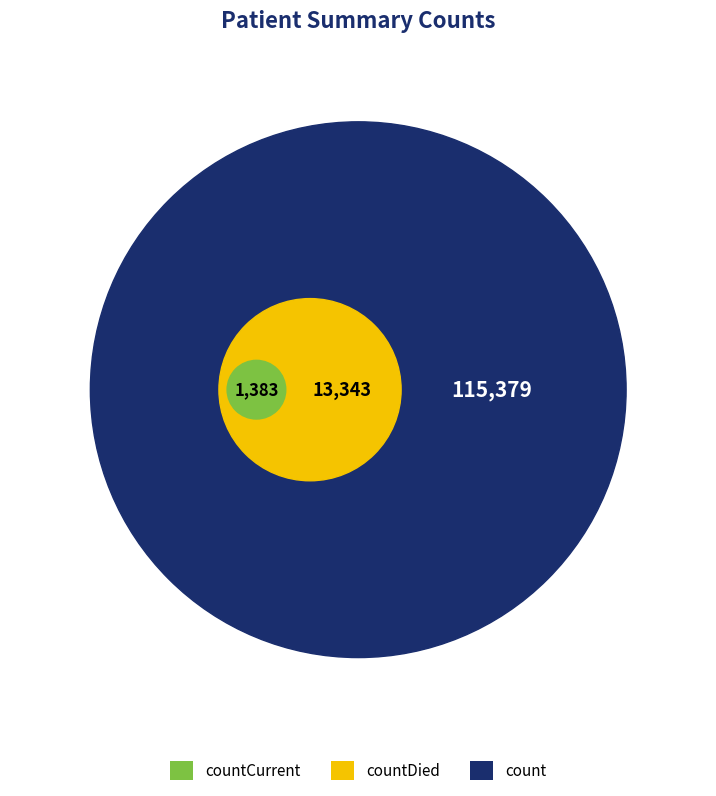

Does countCurrent represent more than half of the total?

No